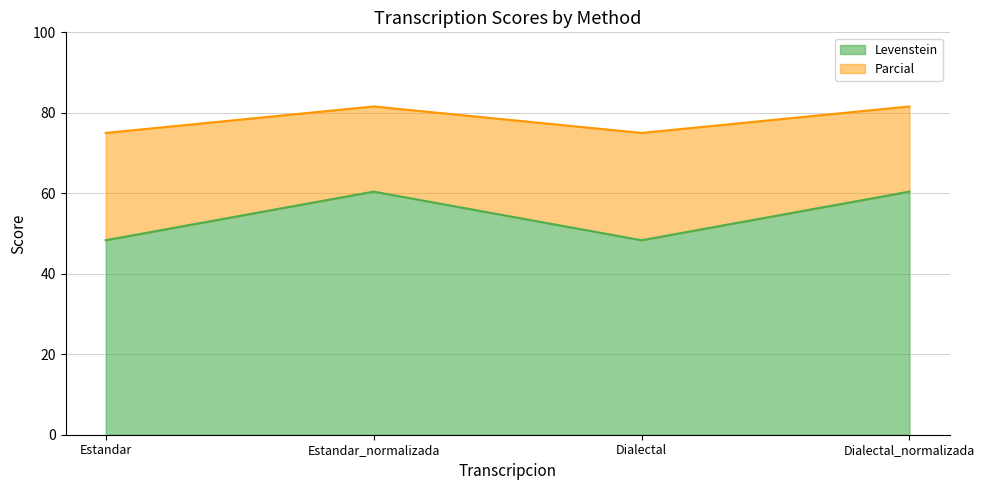

List the series in order of their overall mean, highest first.

Parcial, Levenstein